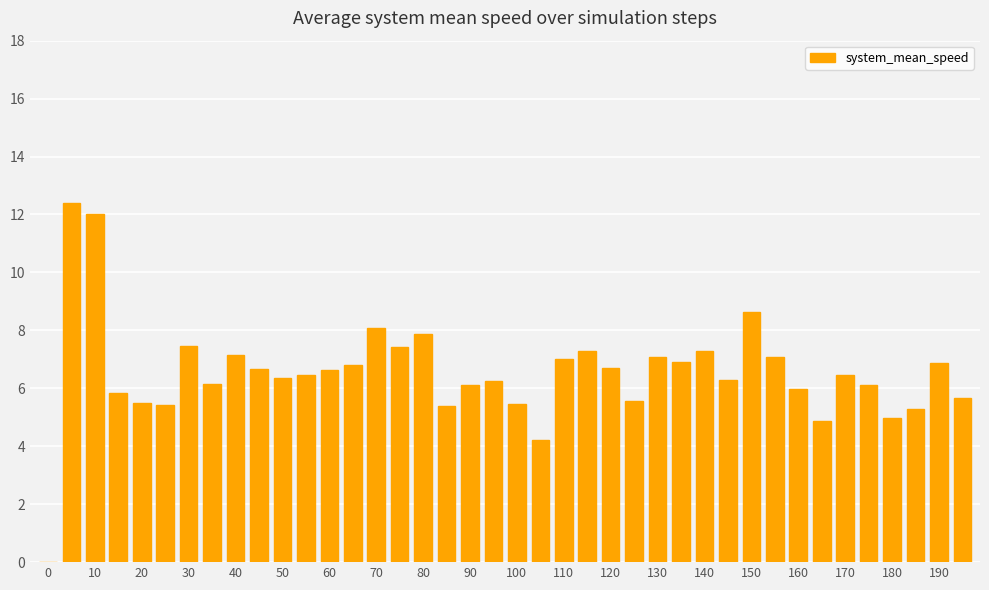

What is the sum of all values?

261.8